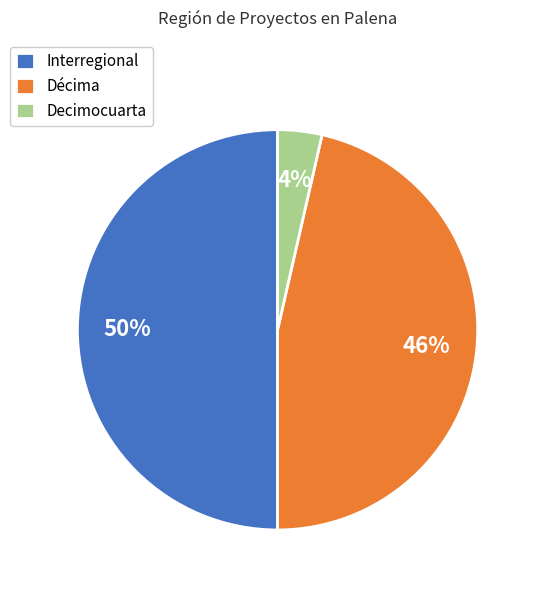

To the nearest percent, what is the average slice percentage?

33%